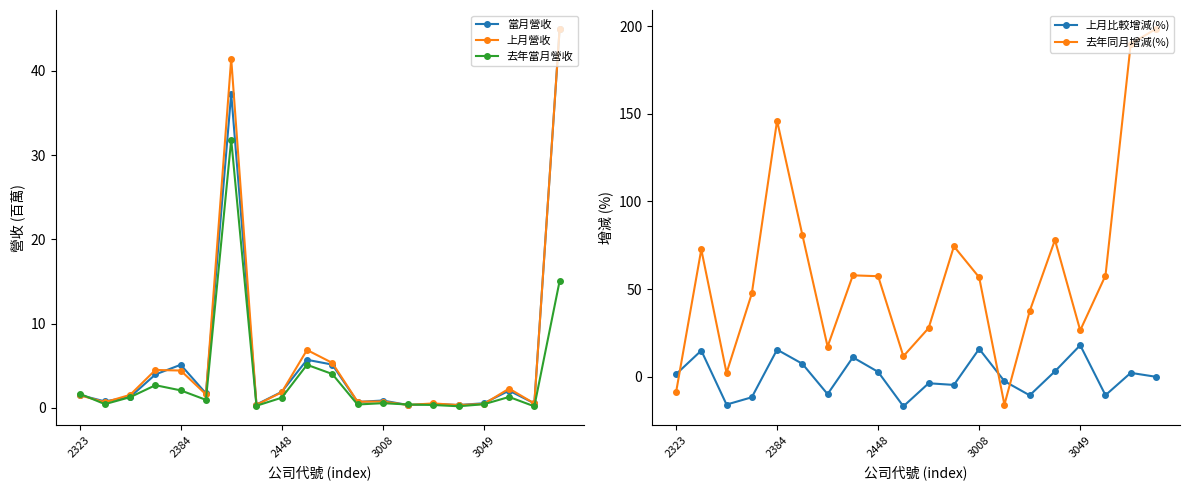

How many values in 去年同月增減(%) are below zero?

2